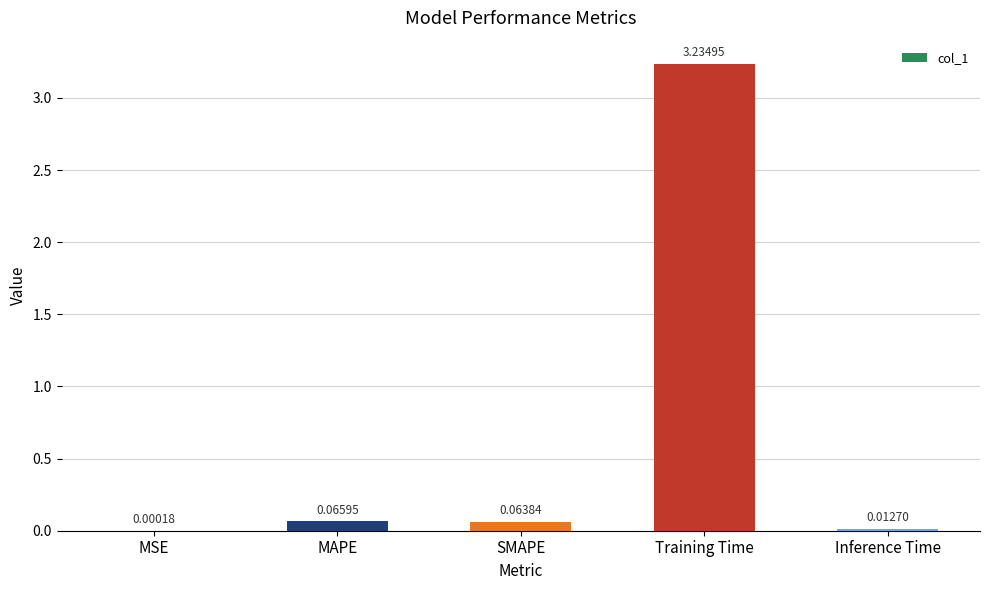

What is the change in value from Training Time to Inference Time?

-3.2